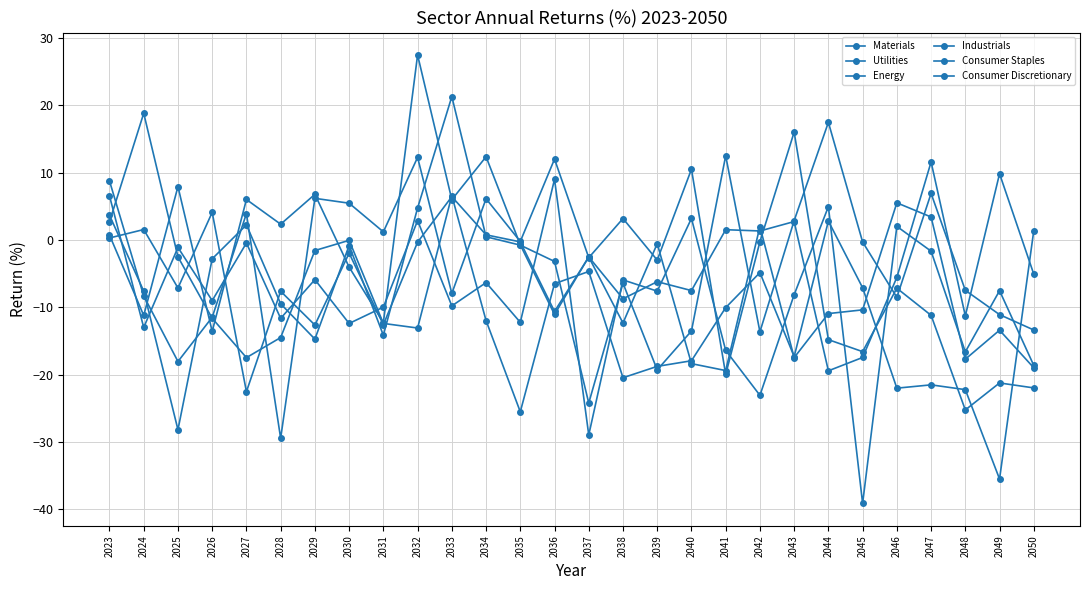

Where does the Energy series first go above -3?

2023